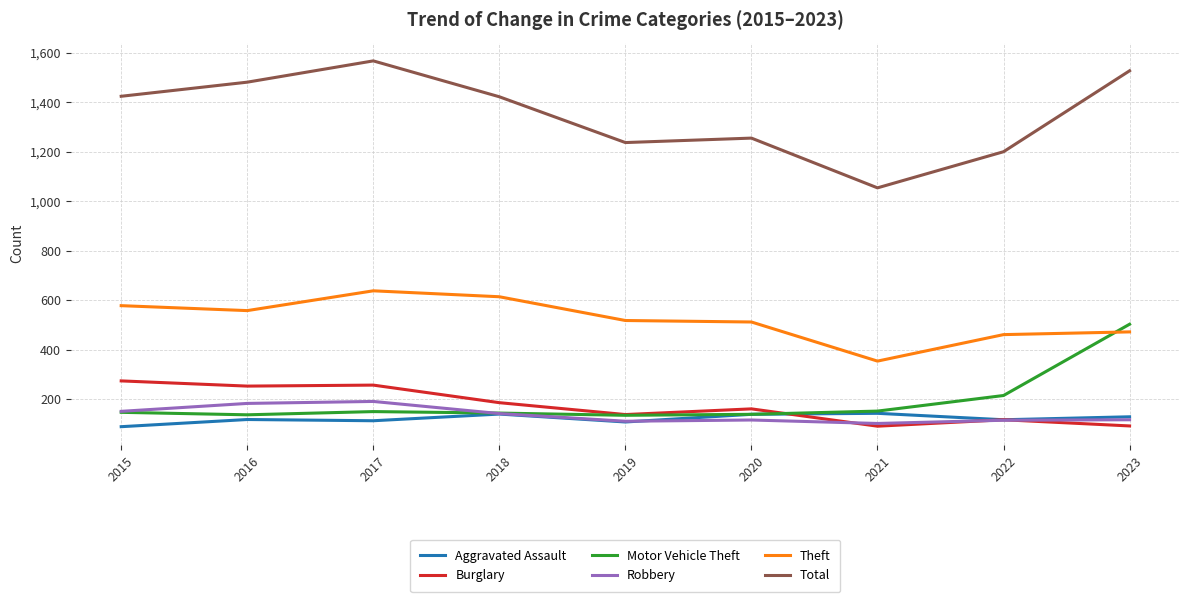

What value does the Theft series have at 2019?

519